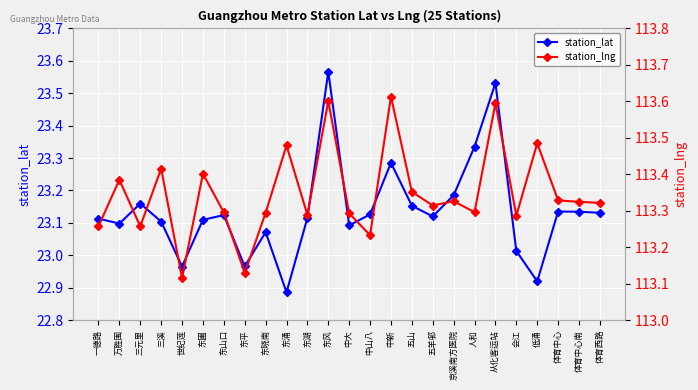

Rank the series by their average value, from lowest to highest.

station_lat, station_lng